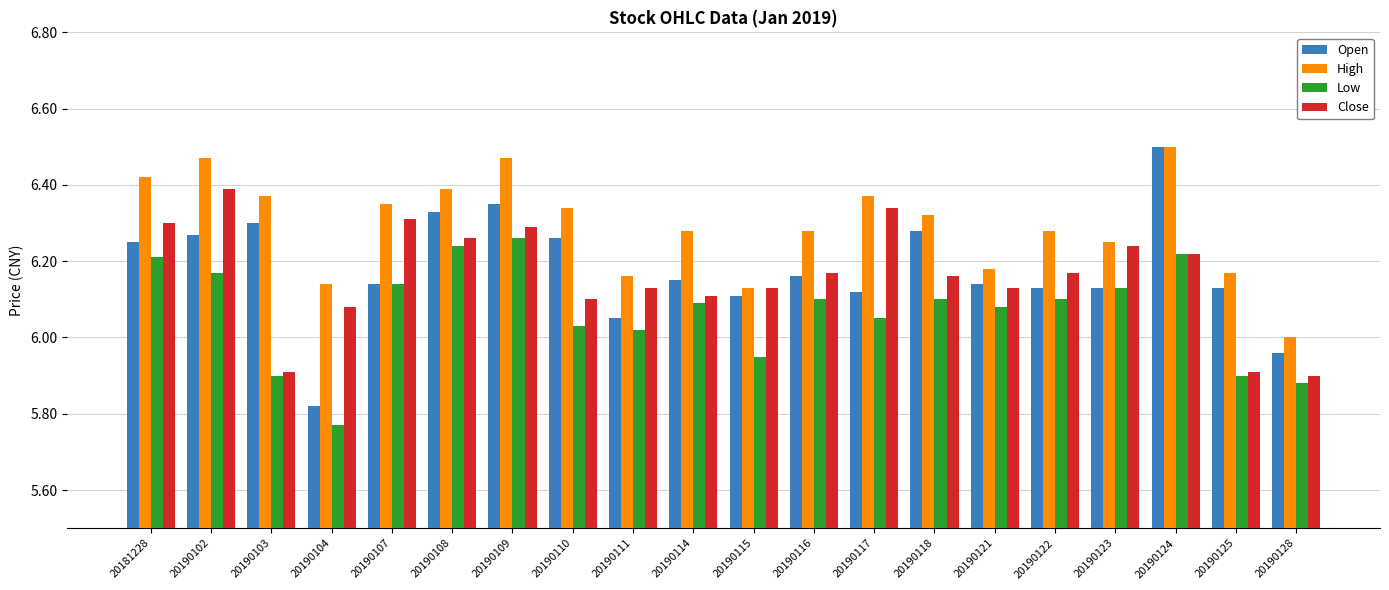

The High series shows 6.3 at 20190116. True or false?

True